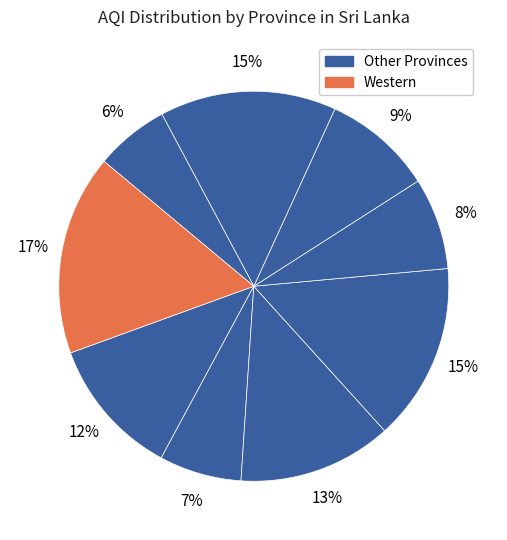

Count the number of slices in the pie.

9